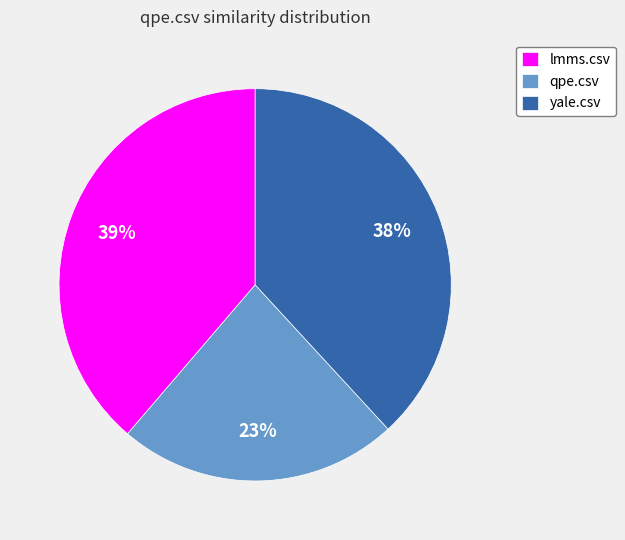

Is lmms.csv the majority of the pie?

No